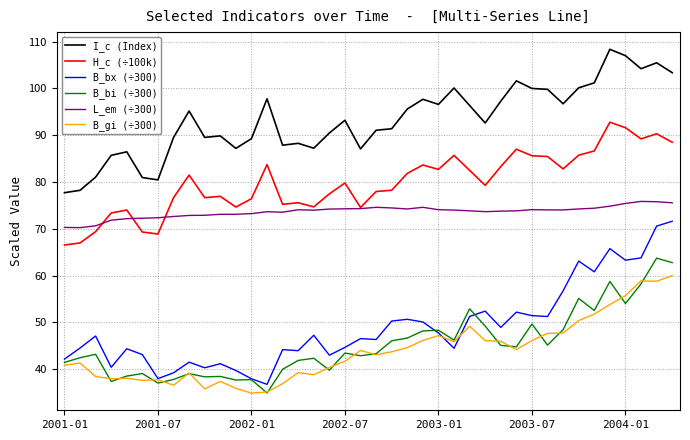

What is the maximum value shown in the chart?

108.4